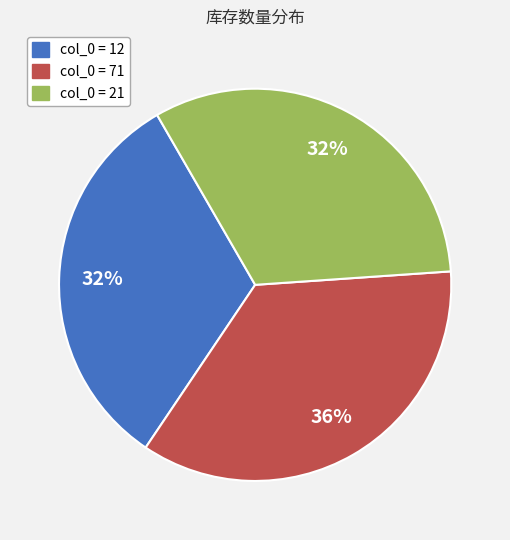

To the nearest percent, what is the average slice percentage?

33%